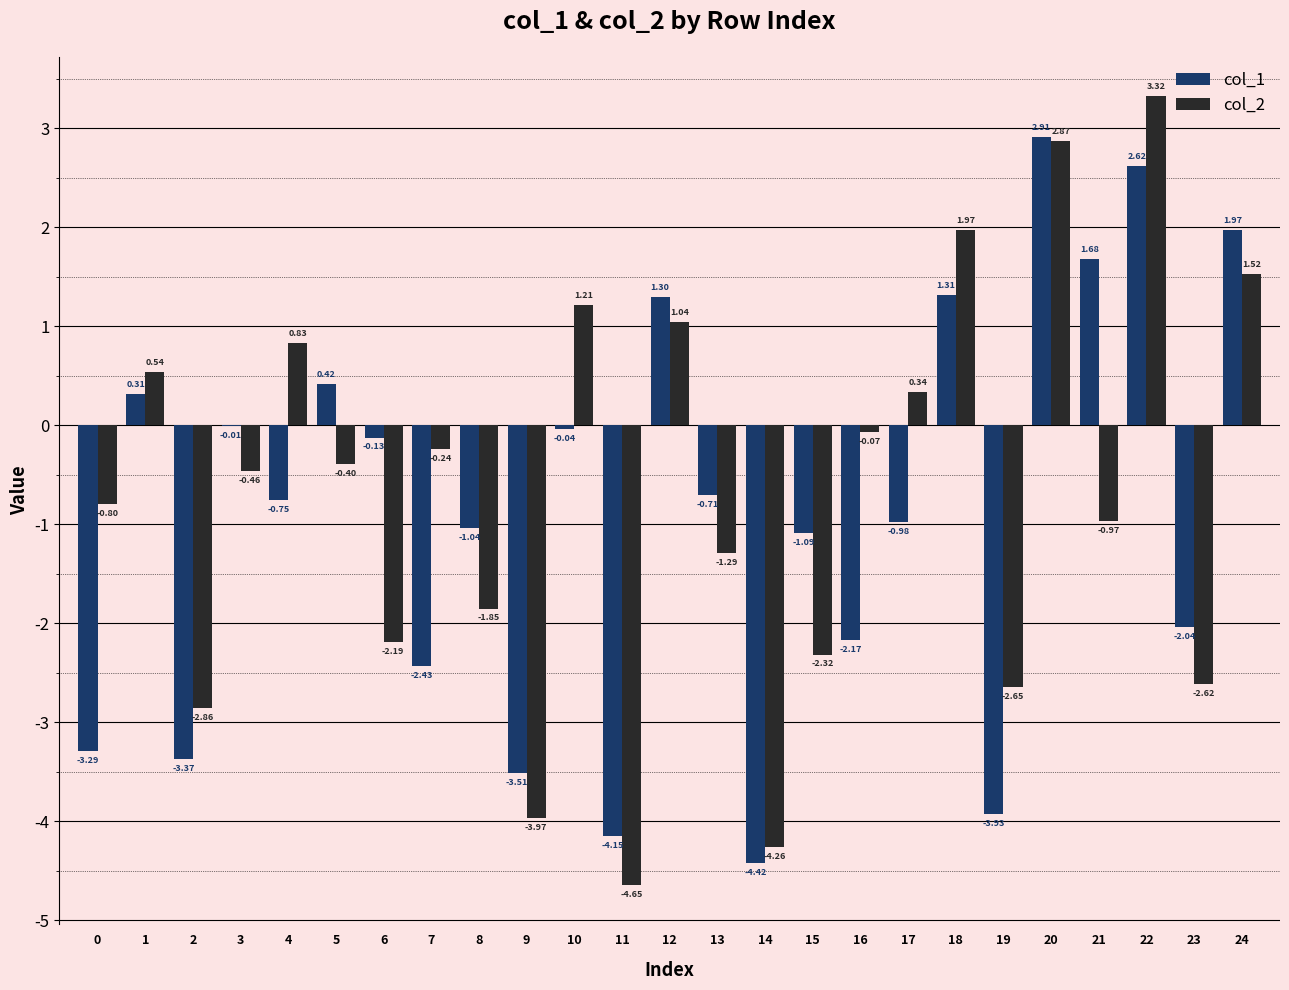

Are the bars horizontal?

No